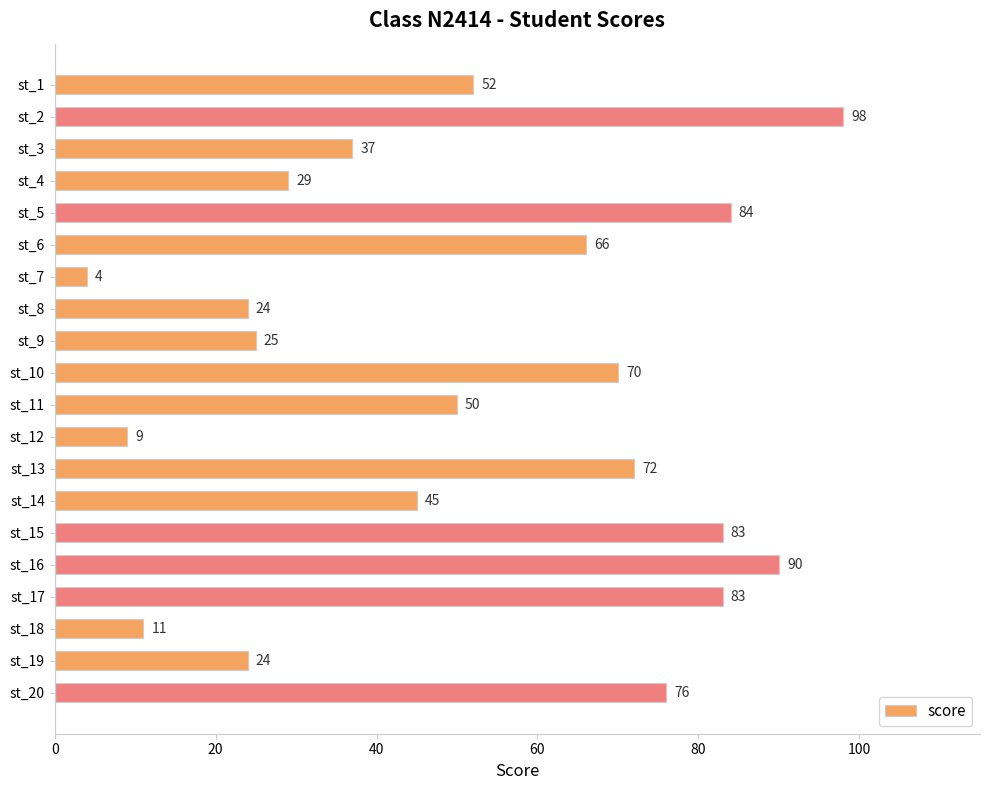

True or false: the data shows 76 at st_20.

True